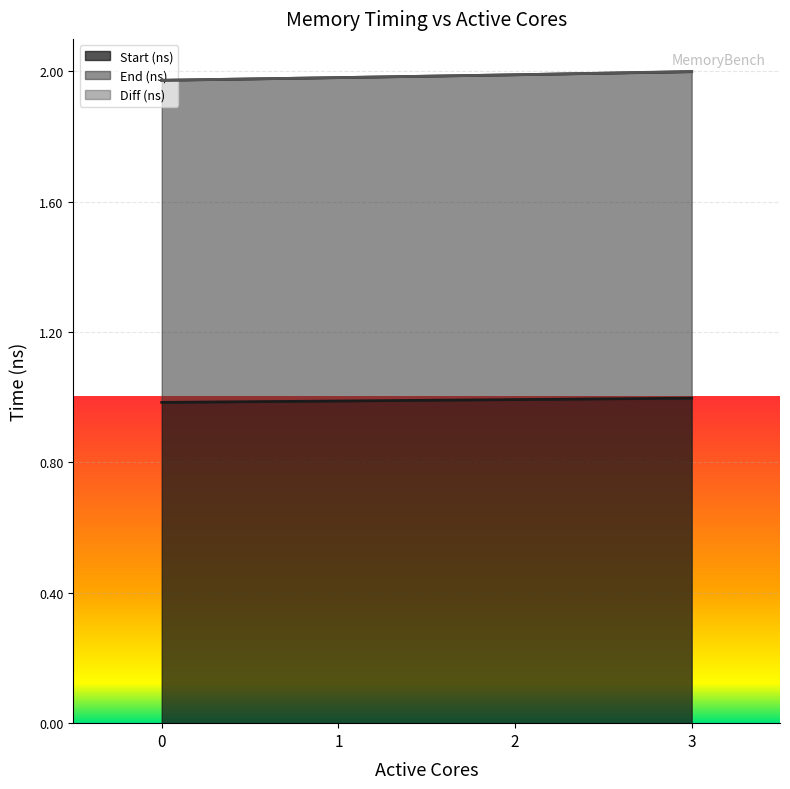

What are all the series names shown in the legend?

Start (ns), End (ns)